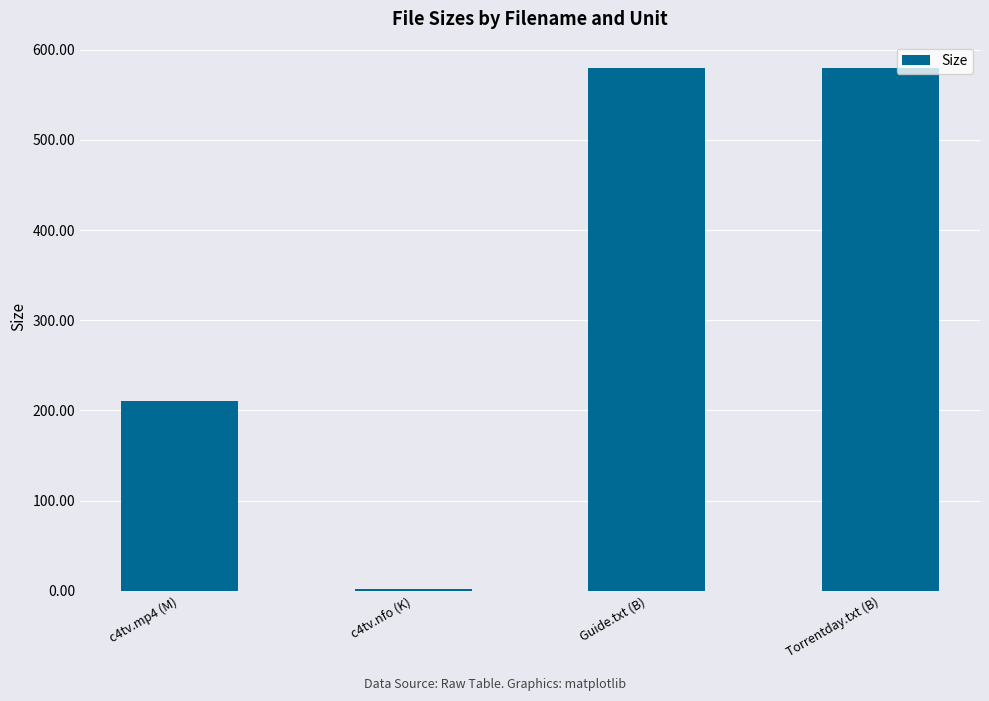

Reading right to left, extract all data points from this chart.

Torrentday.txt (B)=580.0	Guide.txt (B)=580.0	c4tv.nfo (K)=1.8	c4tv.mp4 (M)=210.2